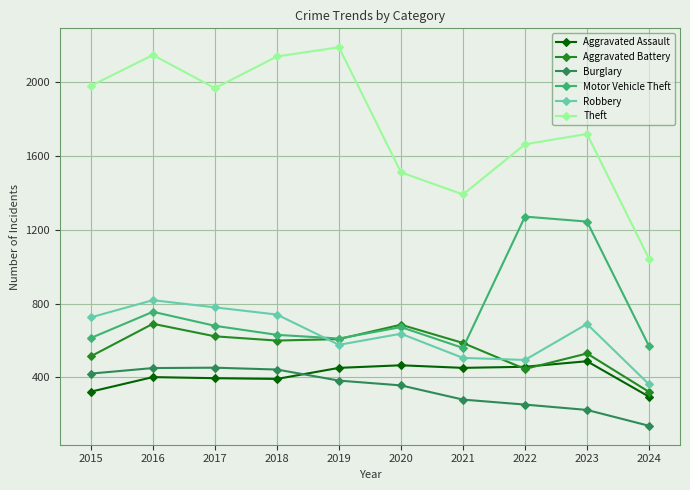

What is the difference between the highest and lowest values at 2018?

1748